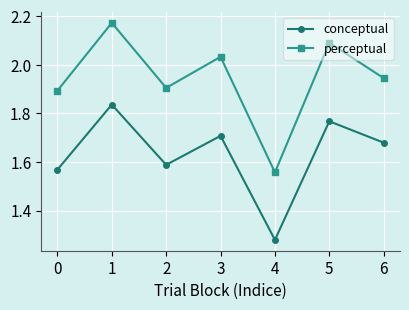

The value of conceptual at 6 is 3.0. True or false?

False